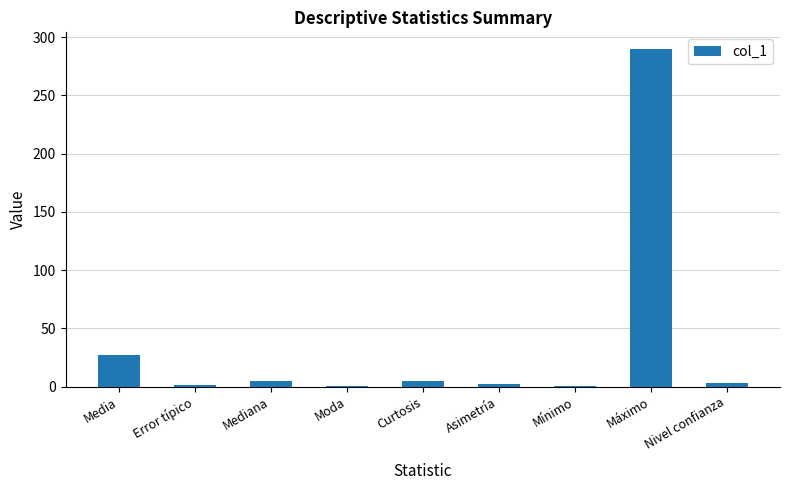

What is the difference between the values at Curtosis and Error típico?

3.2